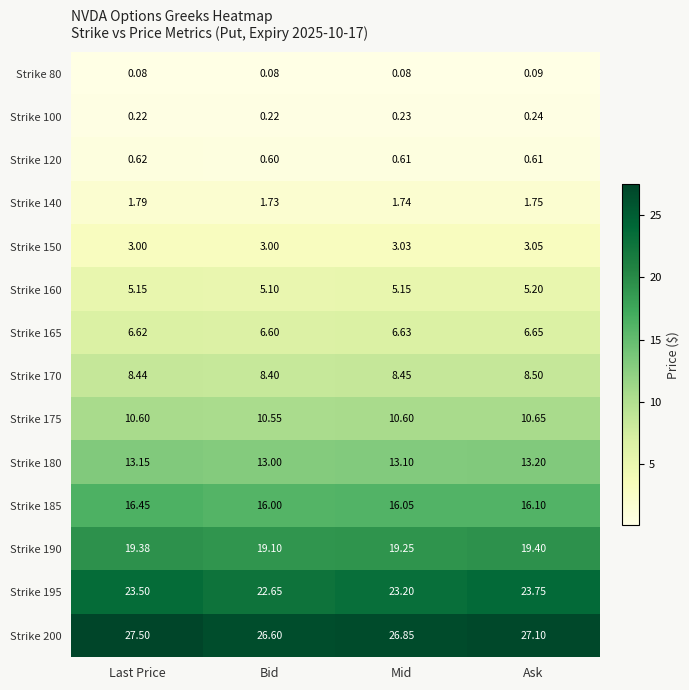

What is the maximum value shown in the chart?

27.5